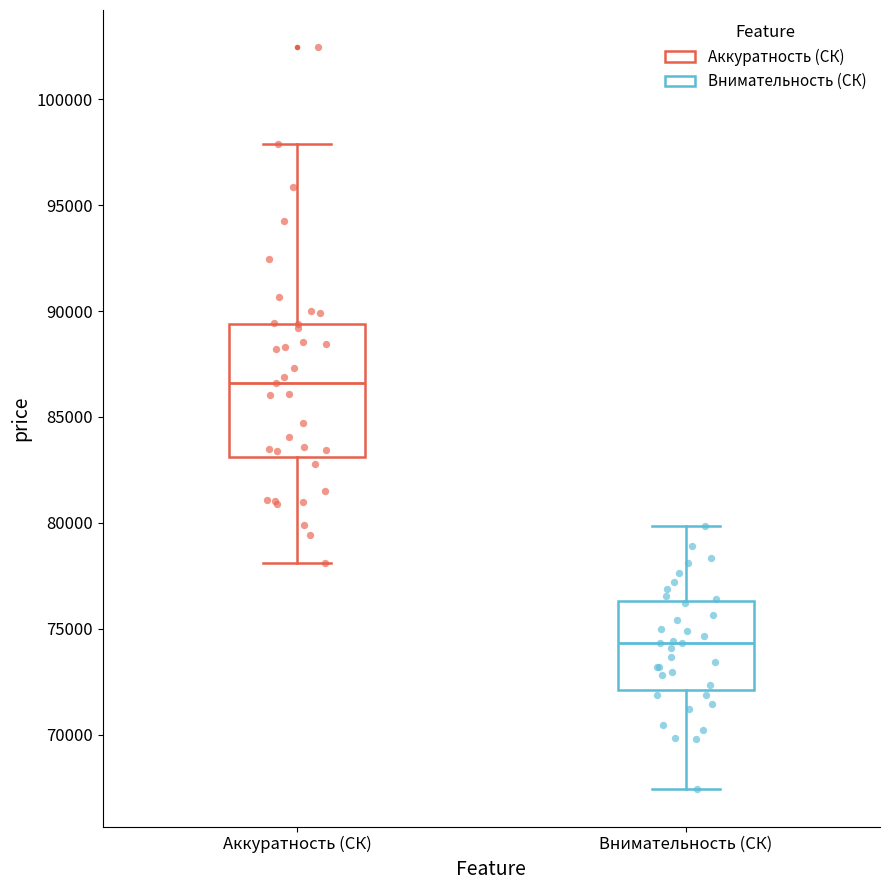

Which box is the tallest, from its lower edge to its upper edge?

Аккуратность (СК)